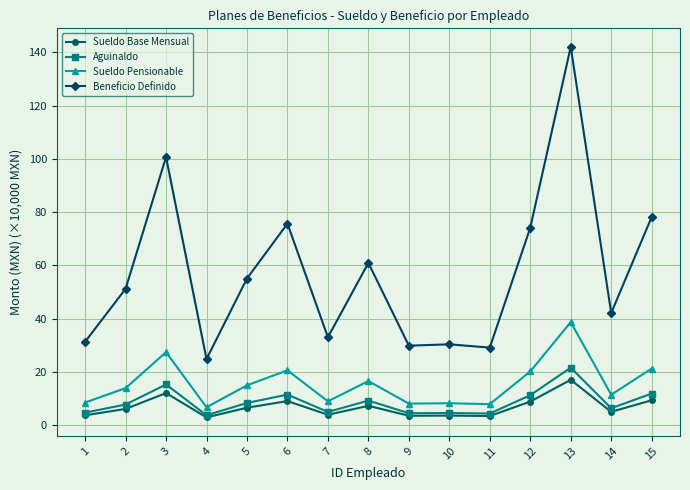

Which category has the highest value in the Sueldo Base Mensual series?

13